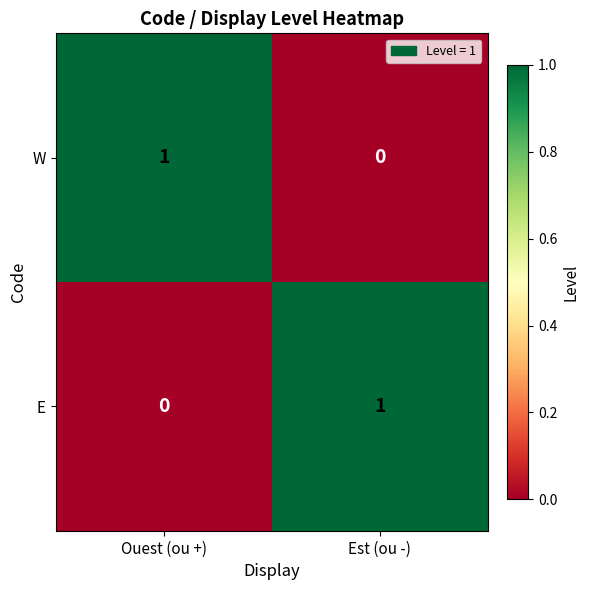

The E series shows 1 at Est (ou -). True or false?

True